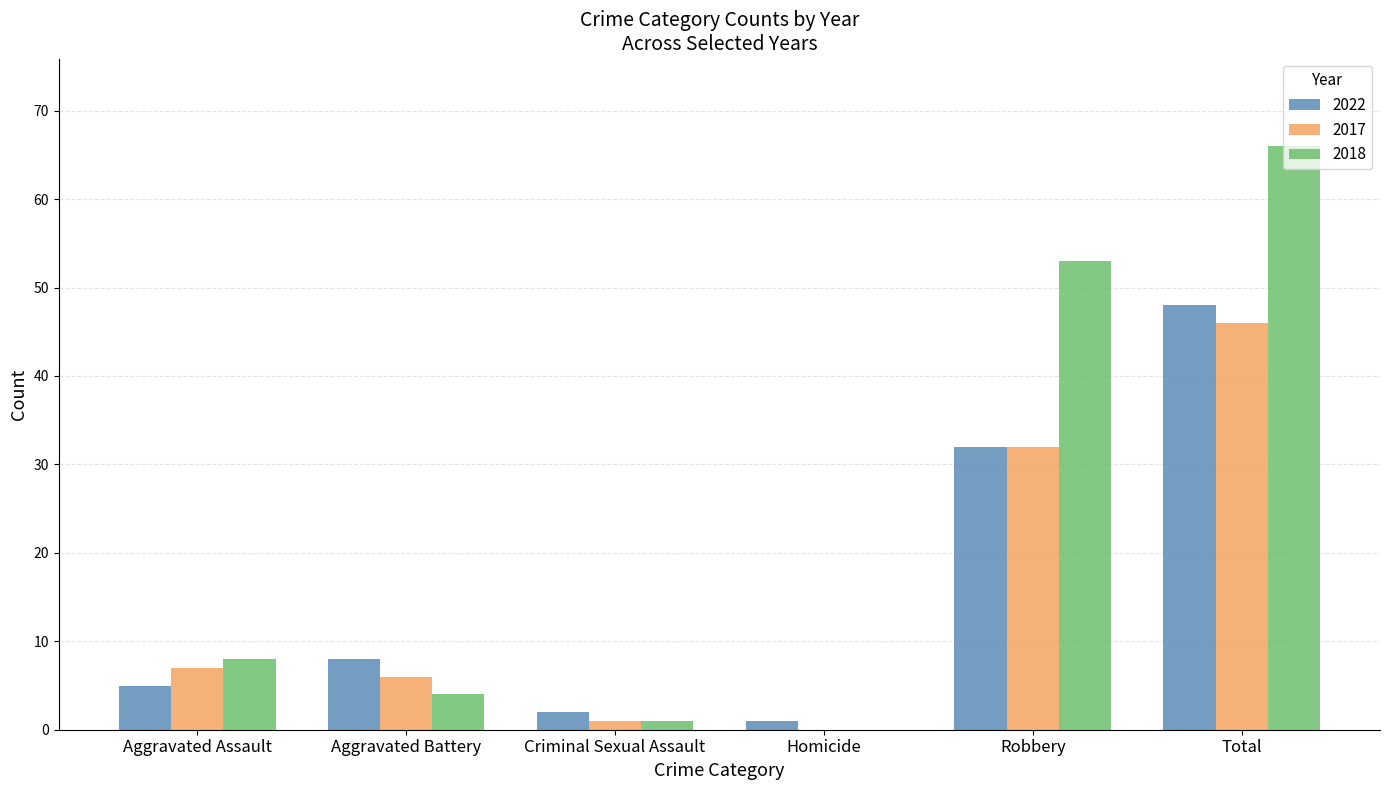

What are all the series names shown in the legend?

2022, 2017, 2018